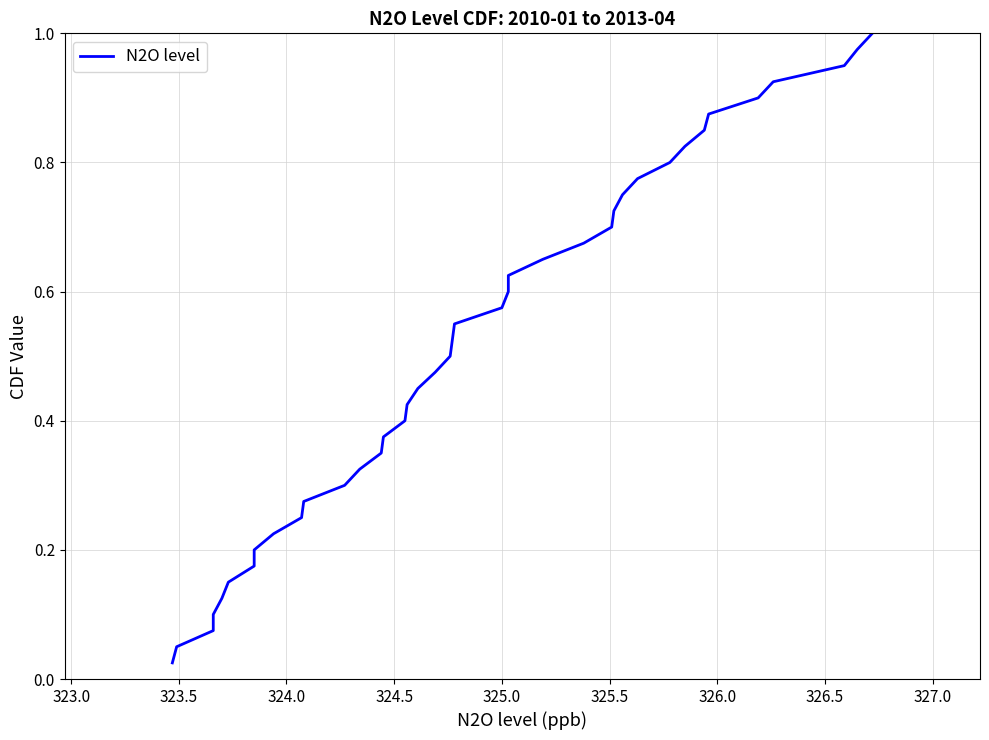

True or false: the data shows 1.1 at 28.

False